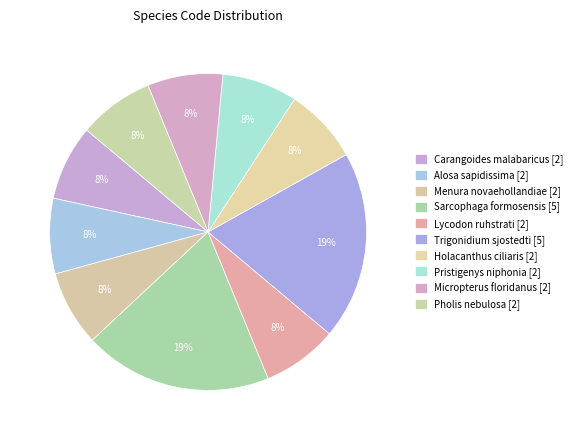

Does Micropterus floridanus represent more than half of the total?

No